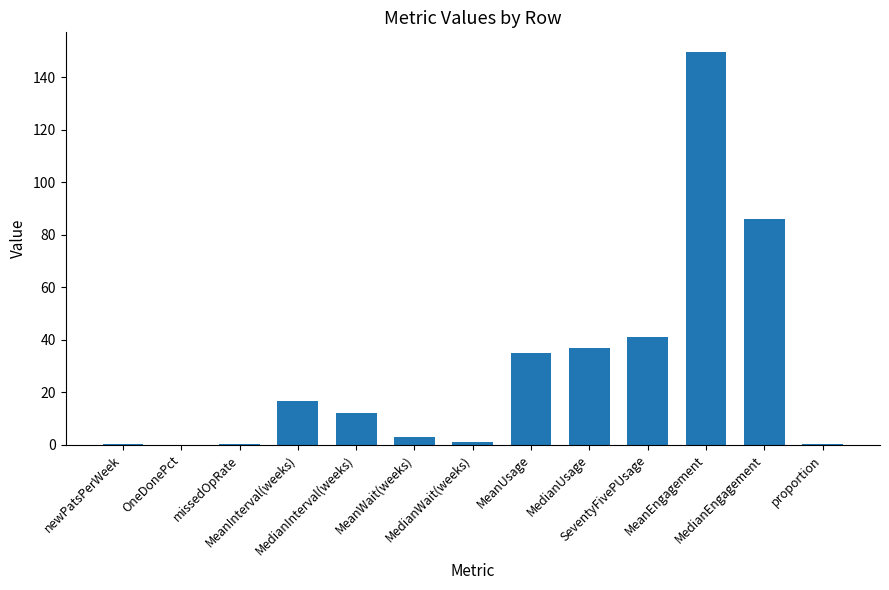

What is the maximum value shown in the chart?

149.6